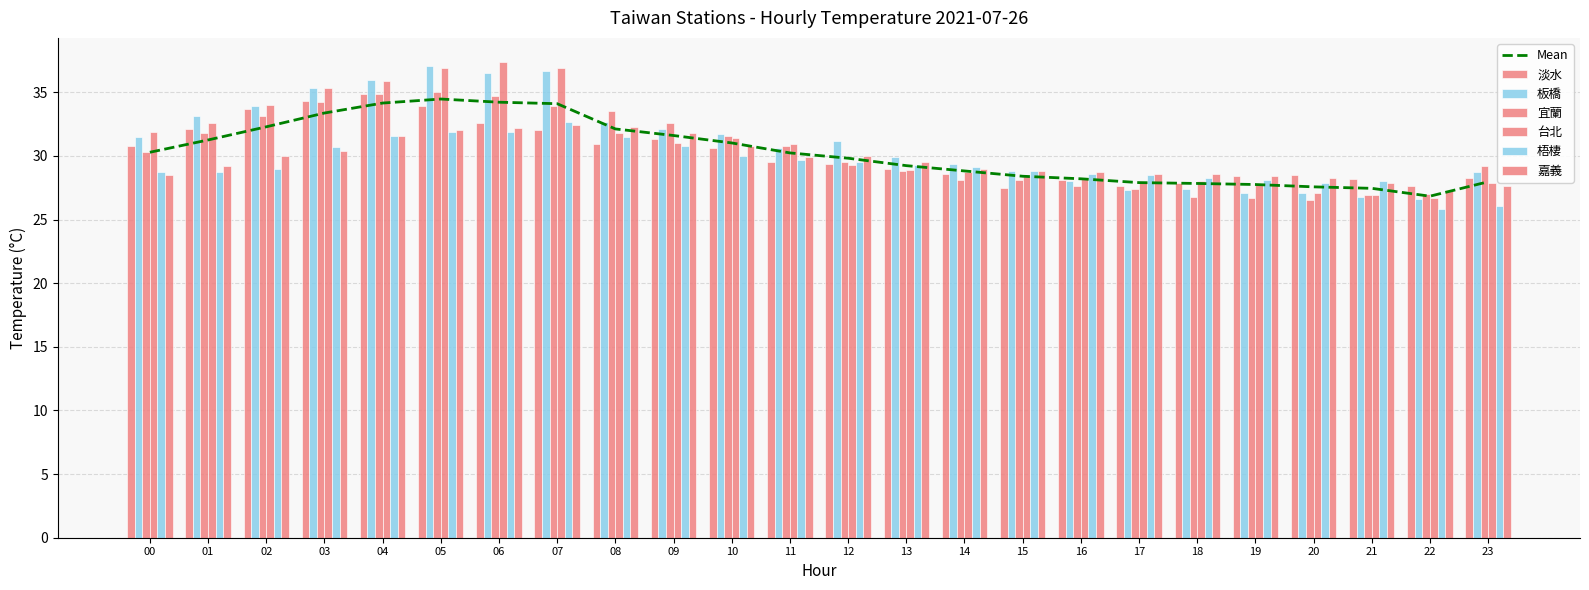

Which series has the largest range (max minus min)?

台北